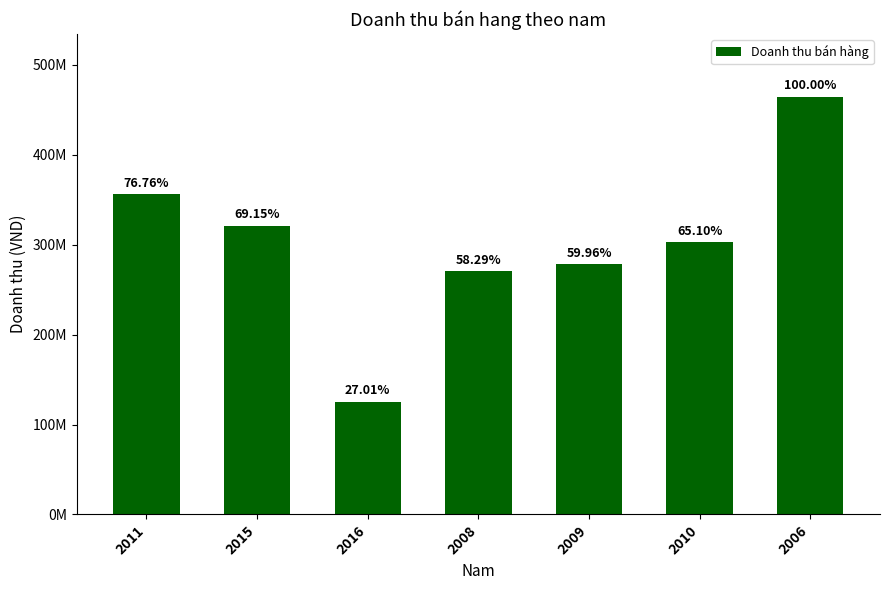

At which label does the data first exceed 302296642?

2011